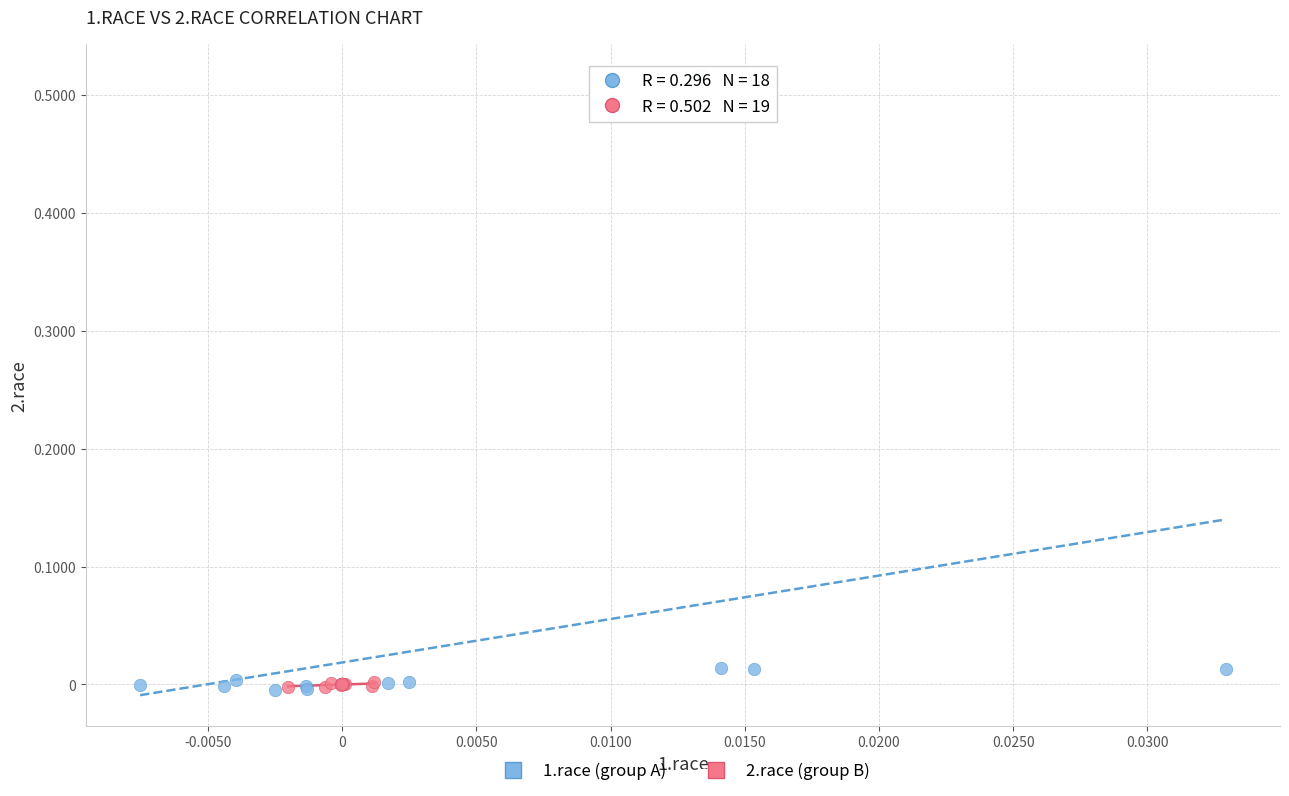

Which series contains the highest Y value?

1.race (group A)